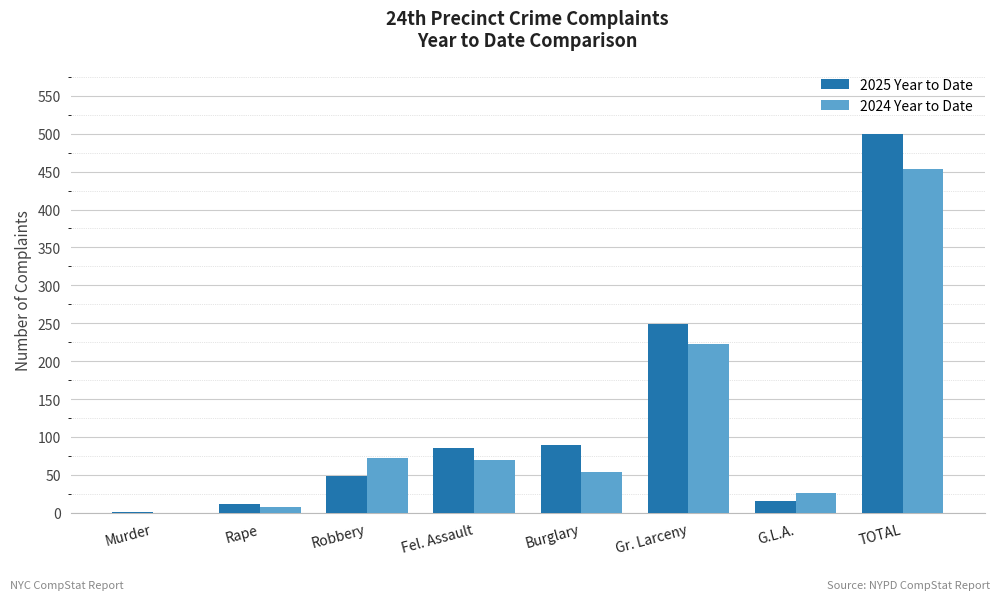

What is the spread (max minus min) of values at Gr. Larceny?

26